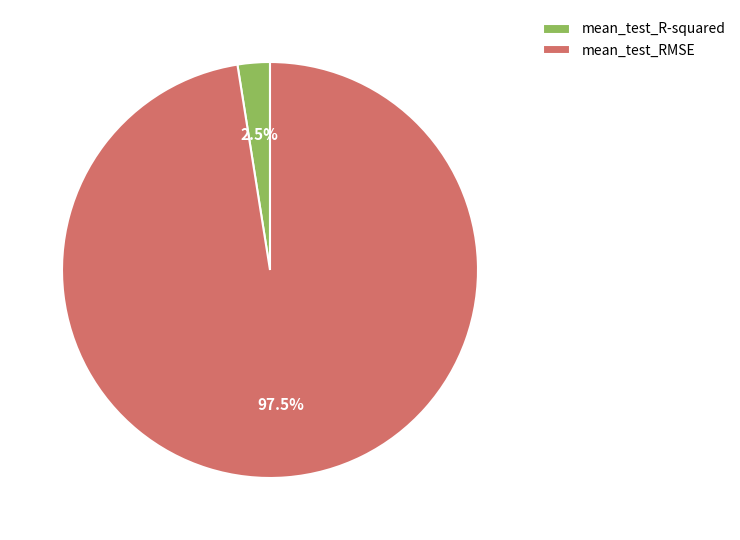

Which category has the biggest portion of the pie?

mean_test_RMSE